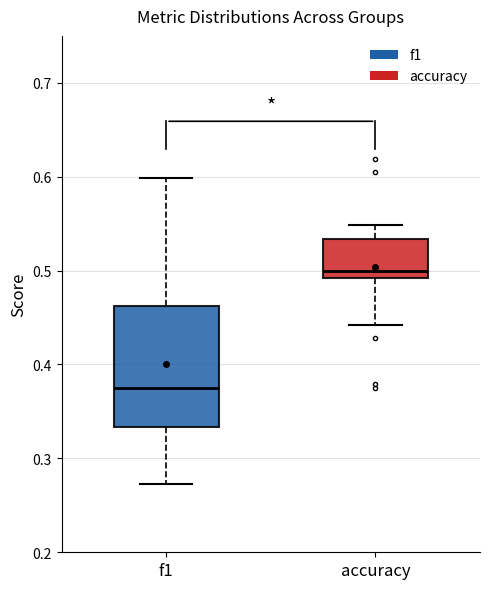

Reading left to right, read every box against the y-axis: the position of its median line, the range the box covers, and the ends of its whiskers. The values are not printed on the chart, so give them approximately, as read against the axis.

f1: median 0.38, box 0.33 to 0.46, whiskers 0.27 to 0.60
accuracy: median 0.50, box 0.49 to 0.53, whiskers 0.44 to 0.55